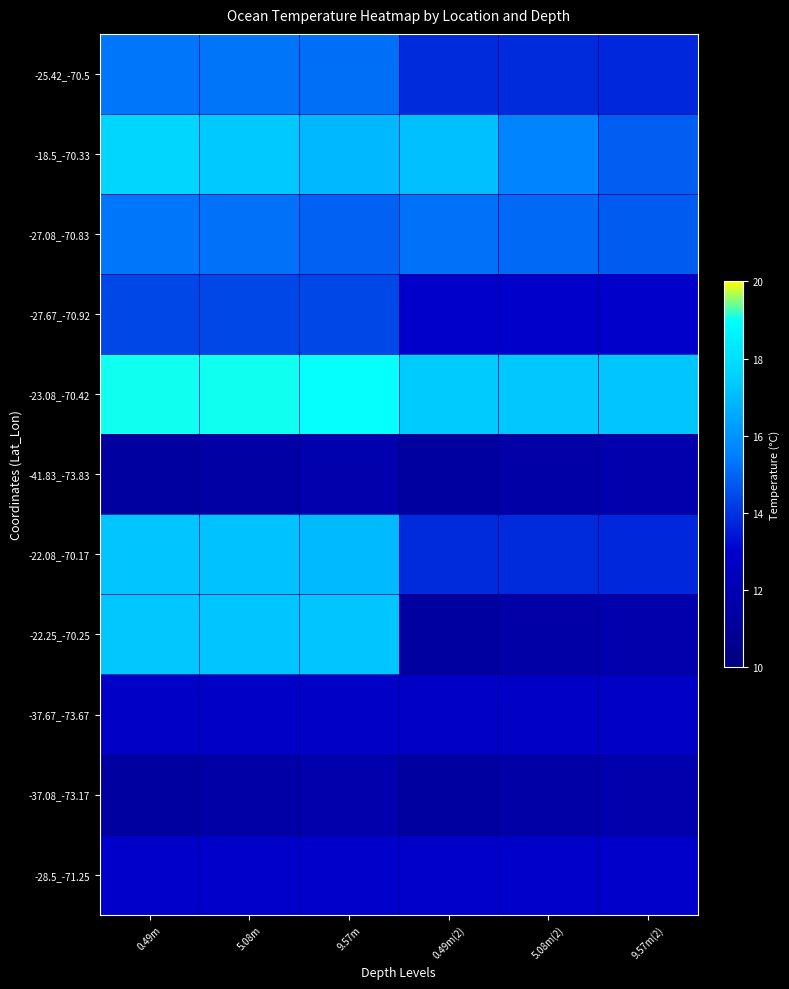

Reading left to right, what are all the values shown in this chart?

-25.42_-70.5: 0.49m=15.3	5.08m=15.3	9.57m=15.2	0.49m(2)=13.9	5.08m(2)=13.8	9.57m(2)=13.8
-18.5_-70.33: 0.49m=17.7	5.08m=17.4	9.57m=16.9	0.49m(2)=17.1	5.08m(2)=15.6	9.57m(2)=14.9
-27.08_-70.83: 0.49m=15.3	5.08m=15.2	9.57m=14.9	0.49m(2)=15.2	5.08m(2)=15.1	9.57m(2)=14.8
-27.67_-70.92: 0.49m=14.4	5.08m=14.4	9.57m=14.4	0.49m(2)=13.0	5.08m(2)=12.9	9.57m(2)=12.9
-23.08_-70.42: 0.49m=19.0	5.08m=19.0	9.57m=19.0	0.49m(2)=17.4	5.08m(2)=17.3	9.57m(2)=17.3
-41.83_-73.83: 0.49m=11.3	5.08m=11.4	9.57m=11.7	0.49m(2)=11.3	5.08m(2)=11.5	9.57m(2)=11.8
-22.08_-70.17: 0.49m=17.2	5.08m=17.2	9.57m=17.0	0.49m(2)=13.9	5.08m(2)=13.8	9.57m(2)=13.8
-22.25_-70.25: 0.49m=17.3	5.08m=17.3	9.57m=17.3	0.49m(2)=11.3	5.08m(2)=11.5	9.57m(2)=11.8
-37.67_-73.67: 0.49m=12.8	5.08m=12.8	9.57m=12.7	0.49m(2)=12.8	5.08m(2)=12.8	9.57m(2)=12.7
-37.08_-73.17: 0.49m=11.3	5.08m=11.5	9.57m=11.8	0.49m(2)=11.3	5.08m(2)=11.5	9.57m(2)=11.8
-28.5_-71.25: 0.49m=12.9	5.08m=12.9	9.57m=12.9	0.49m(2)=12.9	5.08m(2)=12.9	9.57m(2)=12.9